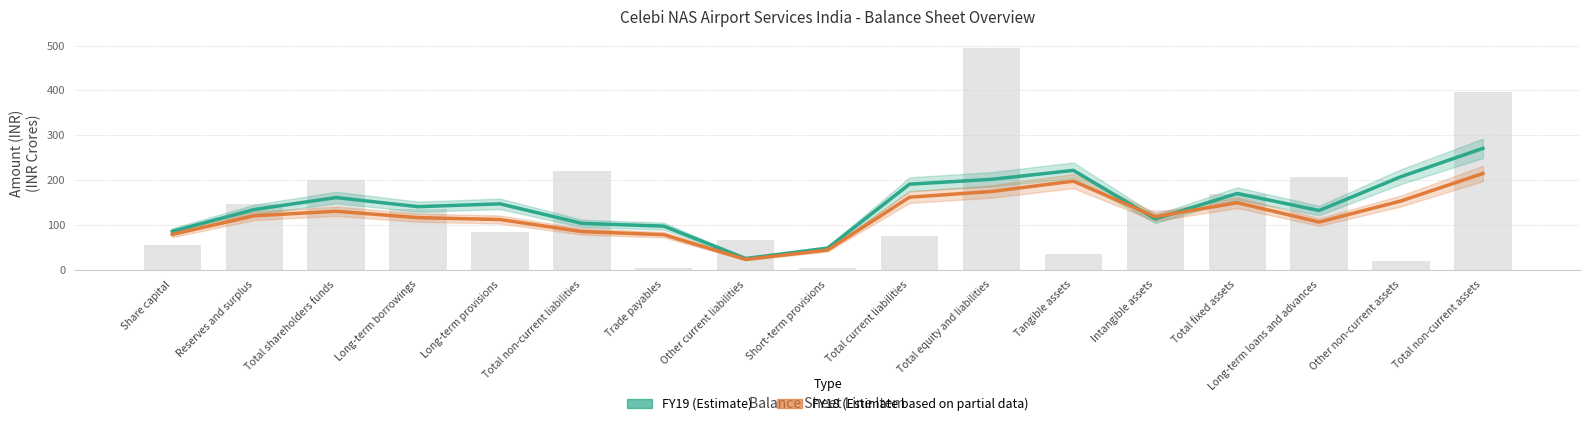

How many groups of bars are there?

17